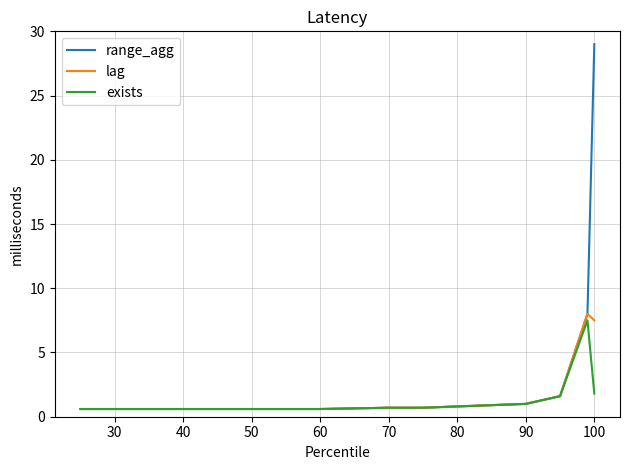

Does the chart have visible grid lines?

Yes